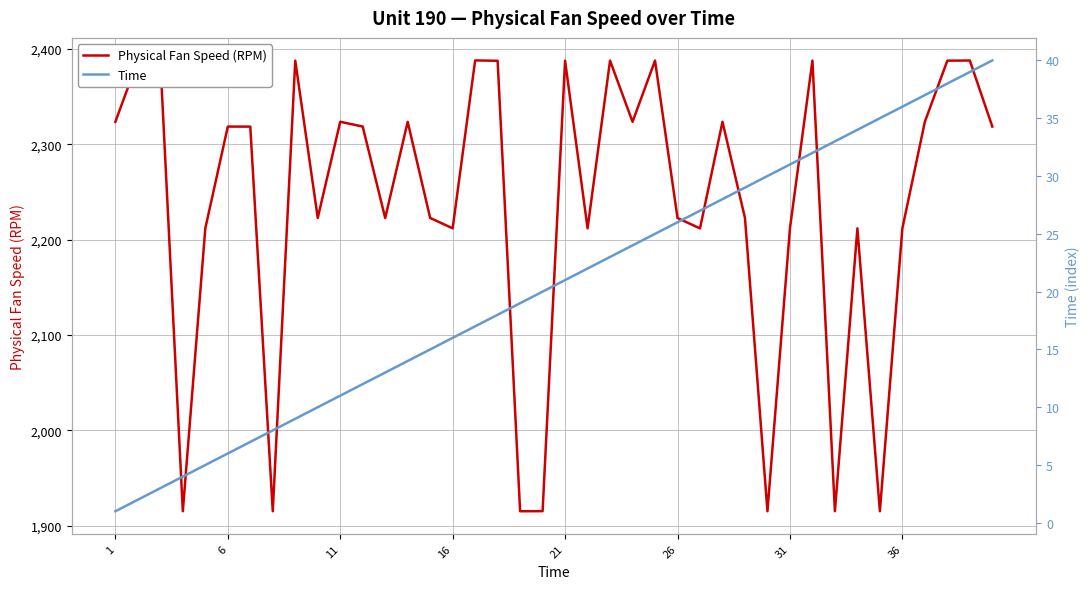

Which series has the largest range (max minus min)?

Physical Fan Speed (RPM)